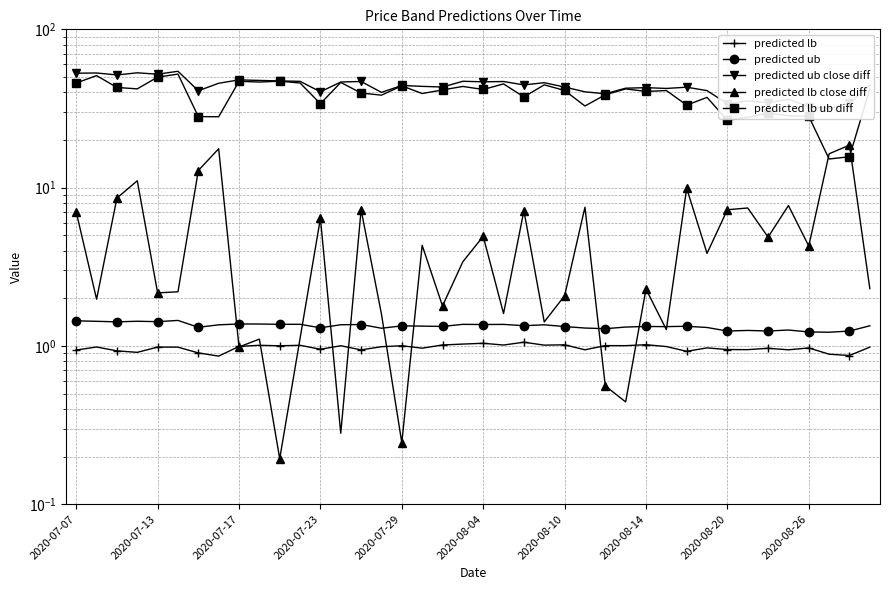

What is the difference between the predicted ub values at 37 and 2020-08-14?

0.1